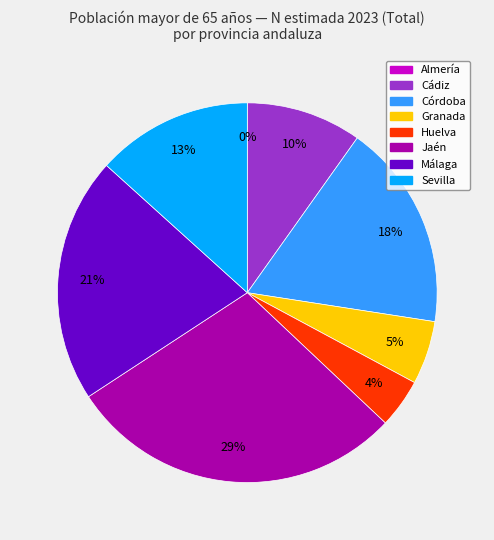

Which category has the smallest portion of the pie?

Almería